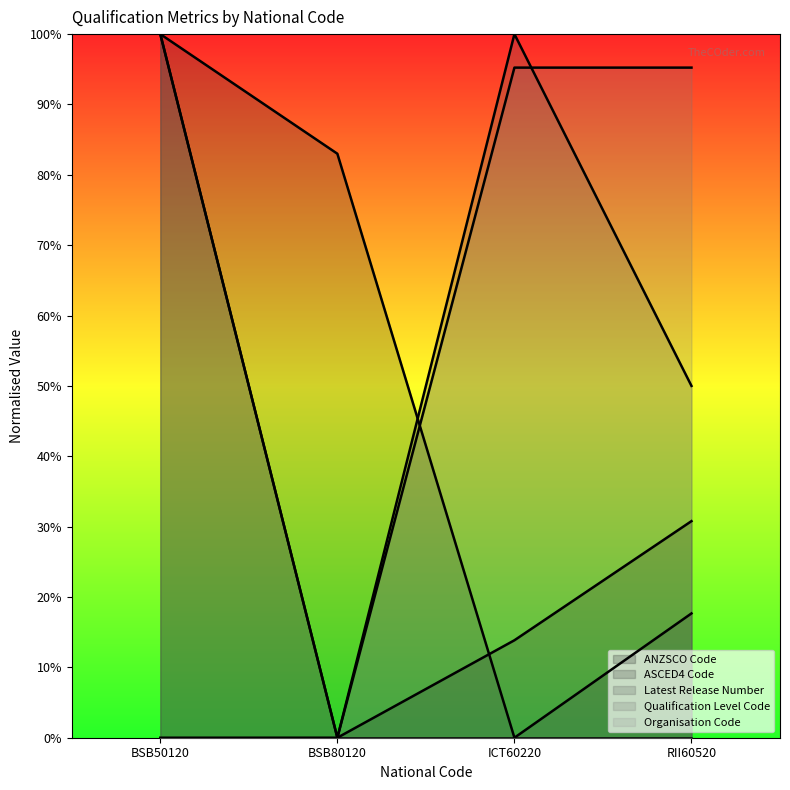

What is the value of the ANZSCO Code point at the 3rd from the left?

0.1